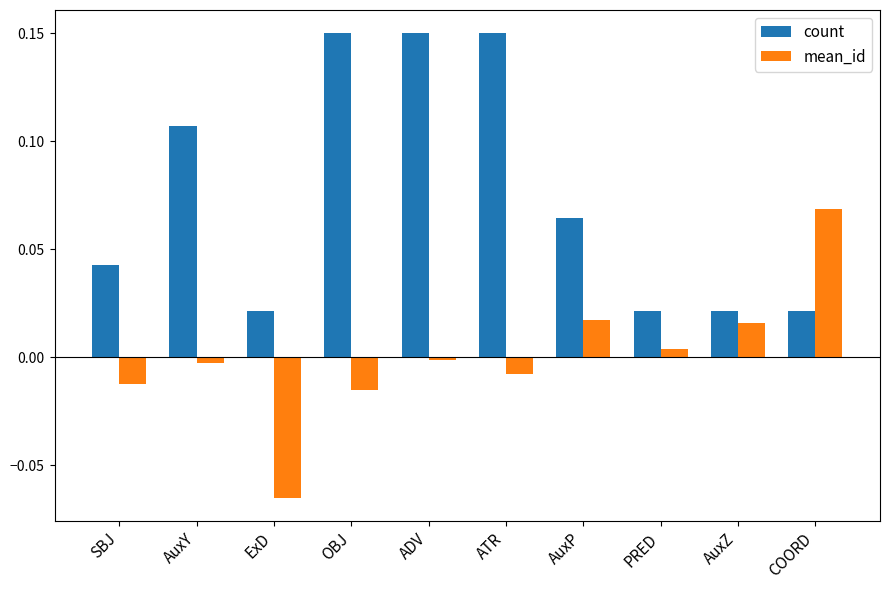

Rank the series at COORD from lowest to highest value.

count, mean_id